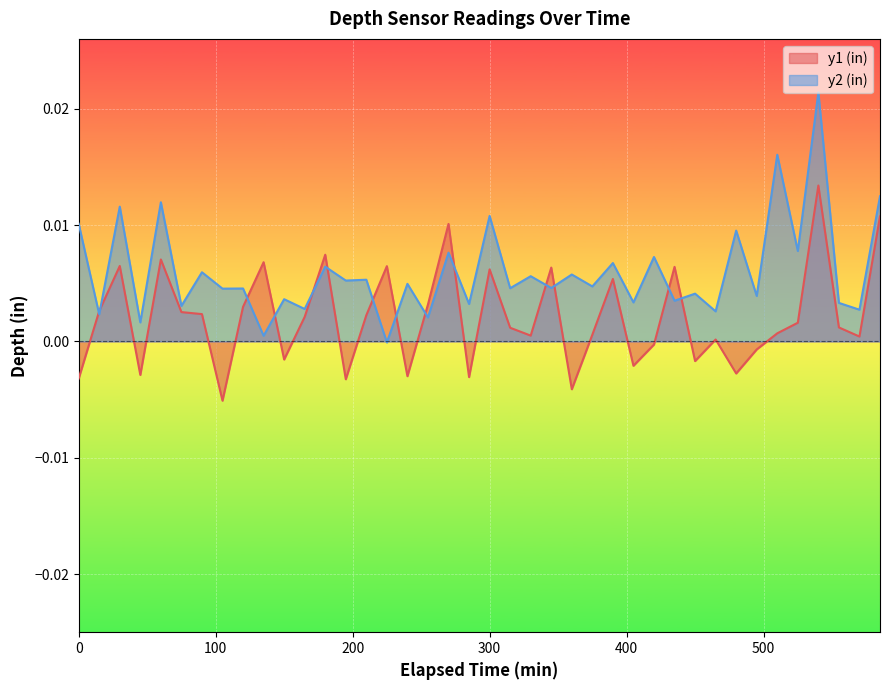

How many interior local valleys does the y2 (in) series have?

19